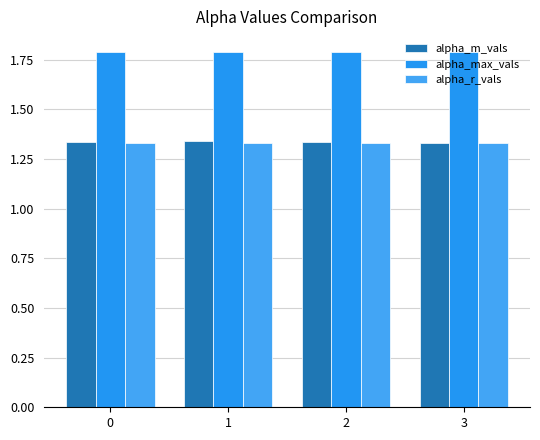

What is the minimum value for alpha_max_vals?

1.8